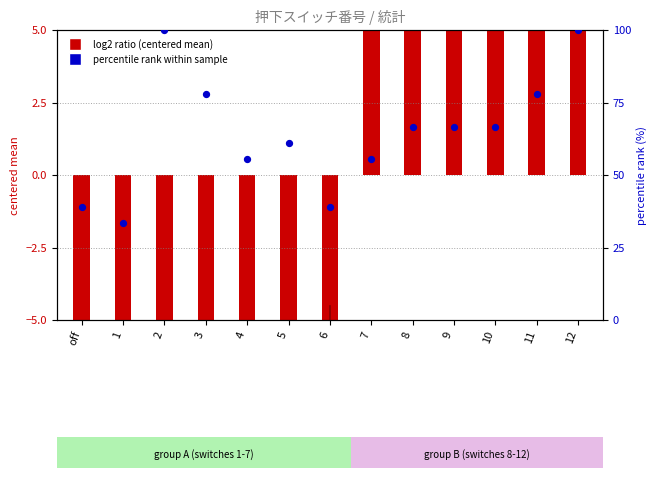

Which series has the largest total across all categories?

percentile rank within sample